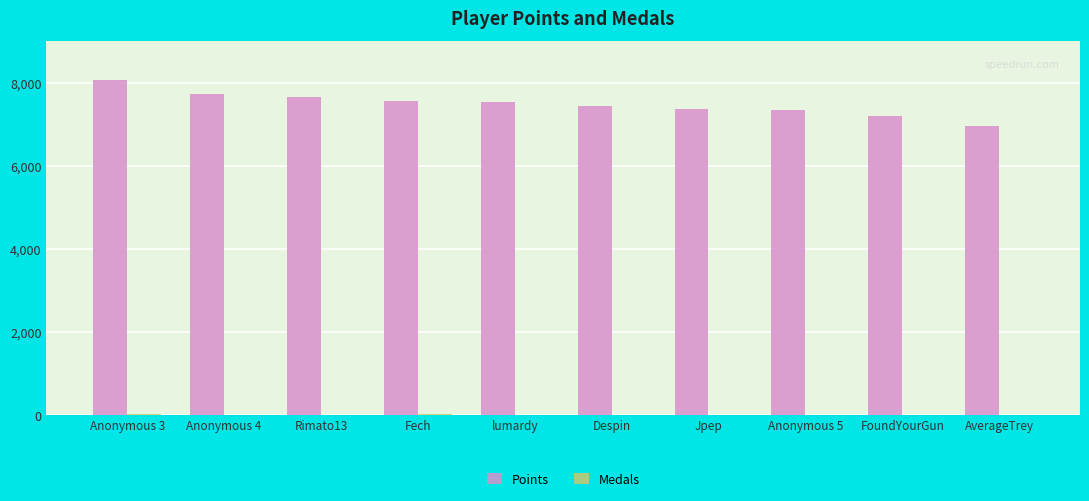

Which label corresponds to the largest value in the chart?

Anonymous 3